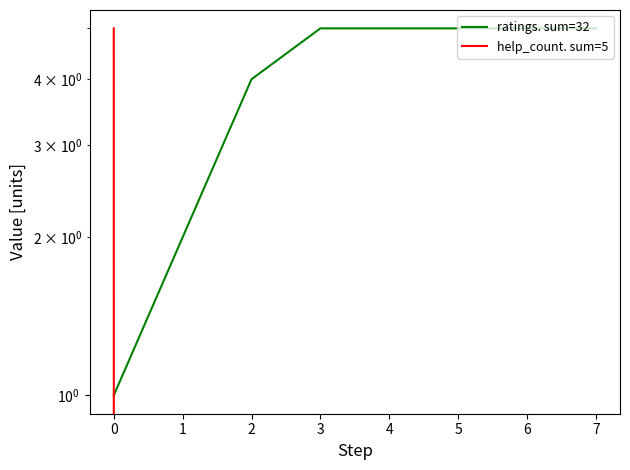

At how many categories does at least one series exceed 4?

6